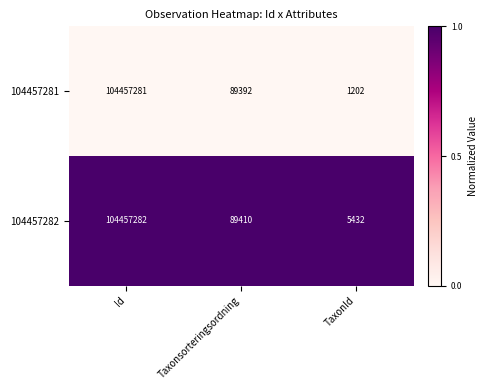

Between Id and Taxonsorteringsordning, which series saw the biggest shift?

104457281